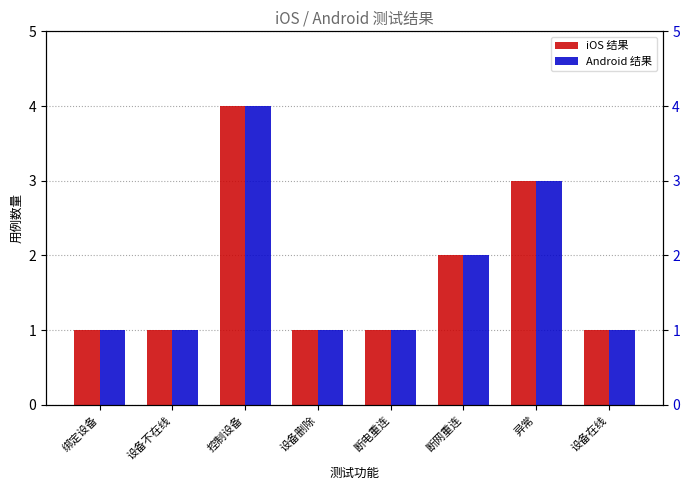

At 控制设备, list the series in order from smallest to largest.

iOS 结果, Android 结果